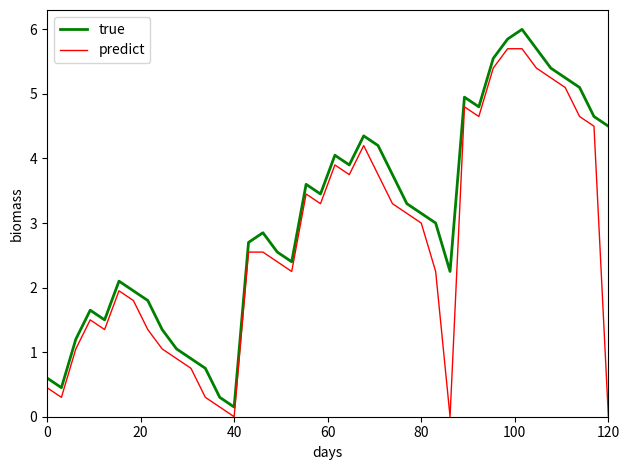

What is the highest value of the true series?

6.0